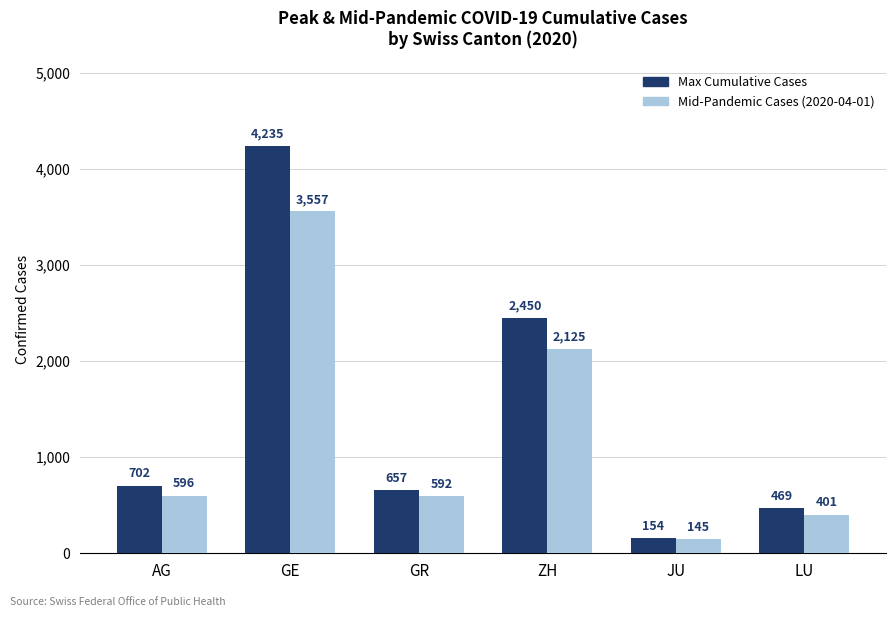

Which label corresponds to the largest value in the chart?

GE